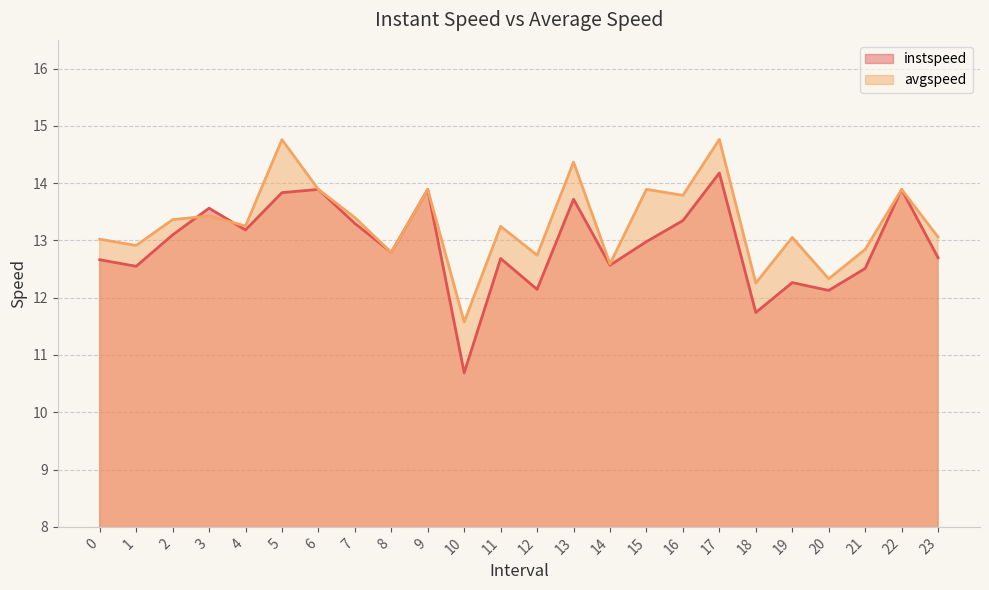

Is the value of avgspeed at 5 greater than the value of instspeed at 15?

Yes